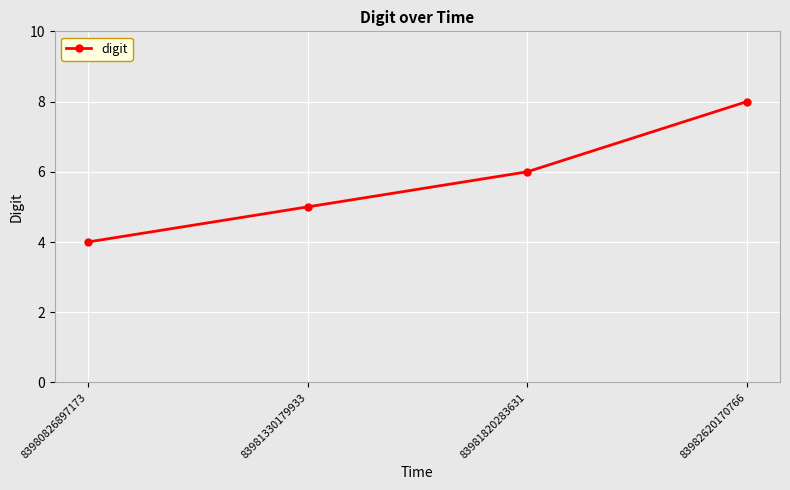

What is the value of the 3rd point from the left?

6